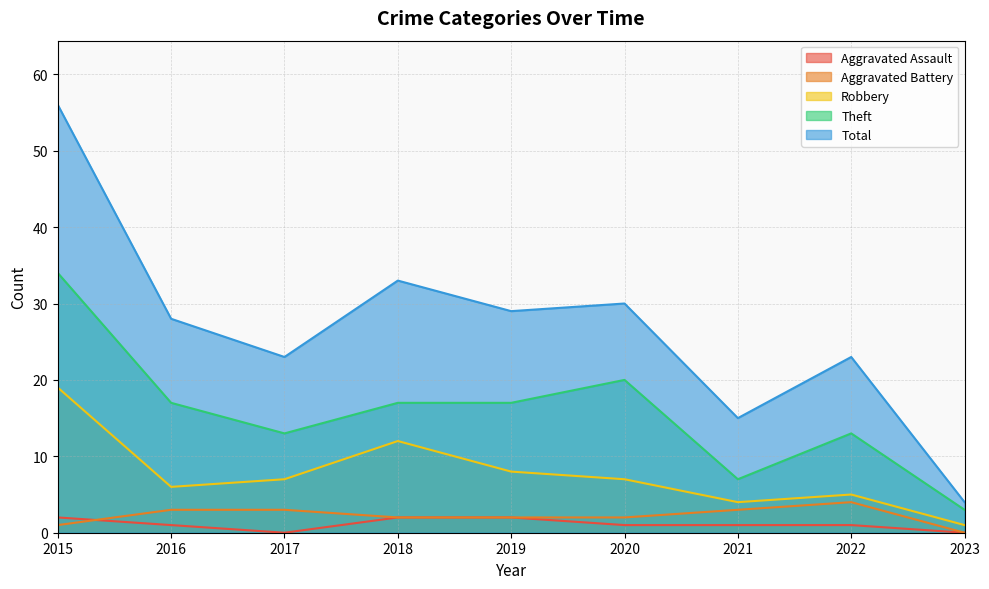

Which category has the highest value across all series?

2015